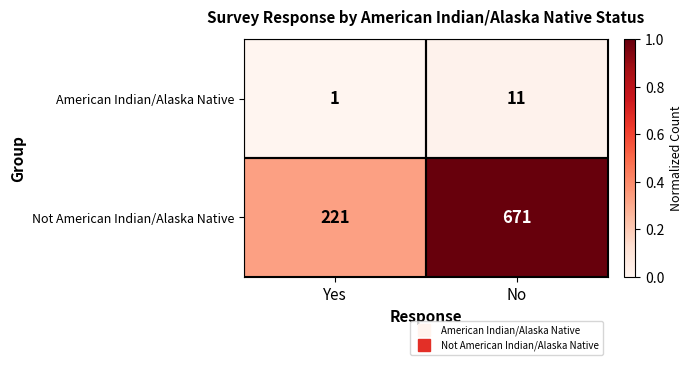

What is the total value across all series at No?

682